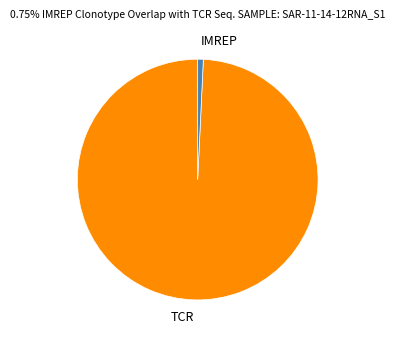

Rank the categories by value from lowest to highest.

IMREP, TCR